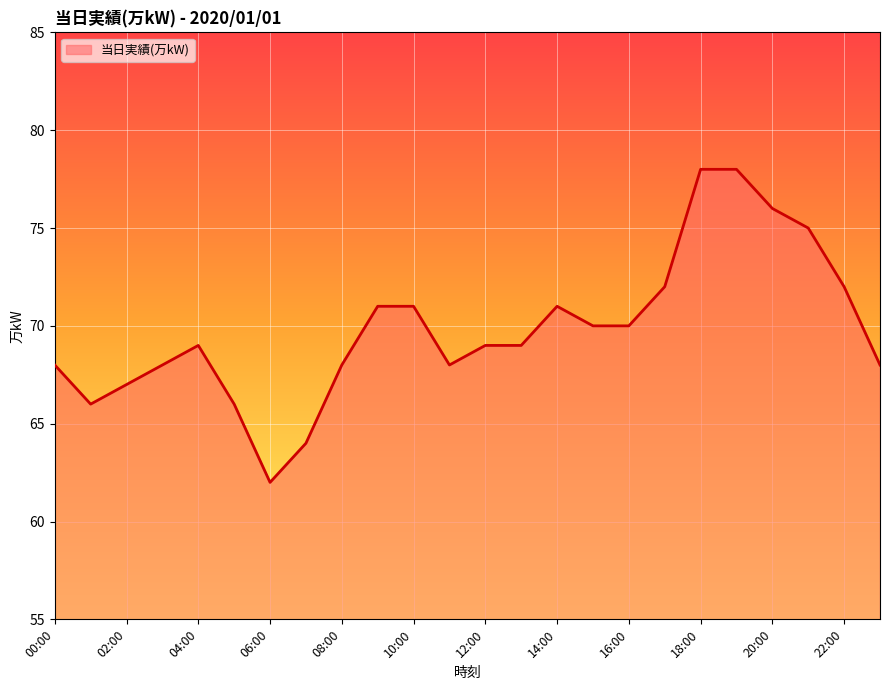

How many lines are shown in the chart?

1